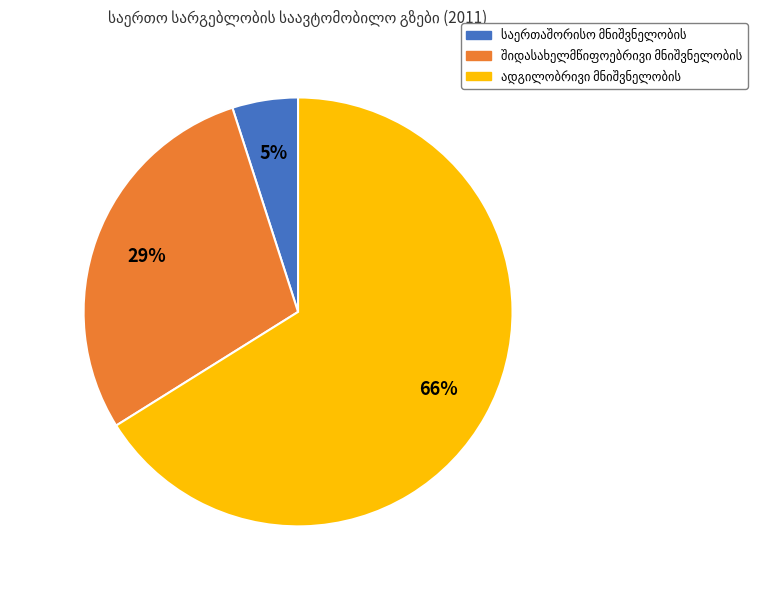

Count the number of slices in the pie.

3